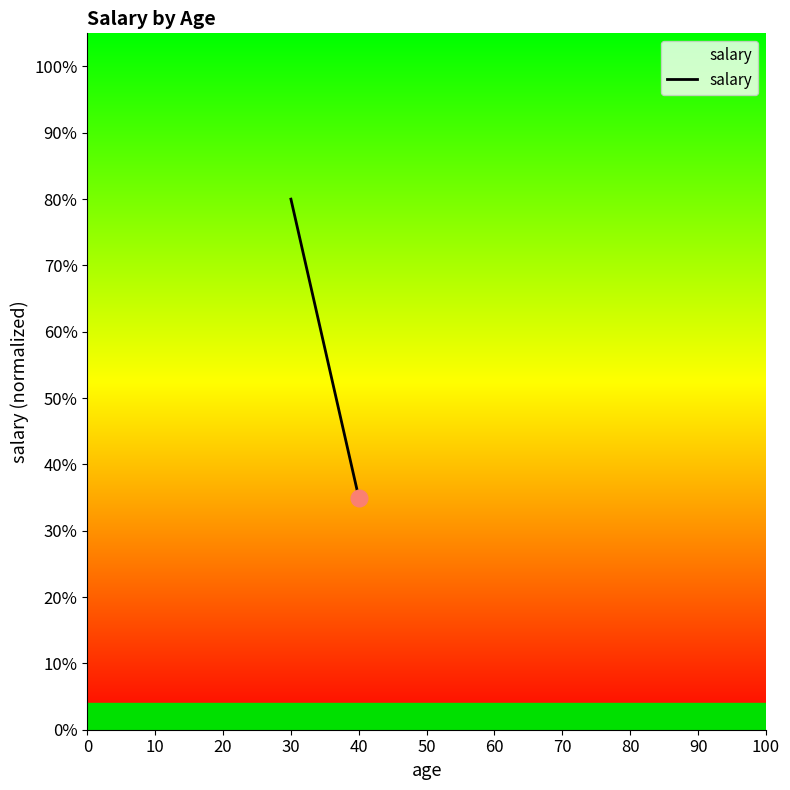

List the labels in order of value, smallest first.

40, 30